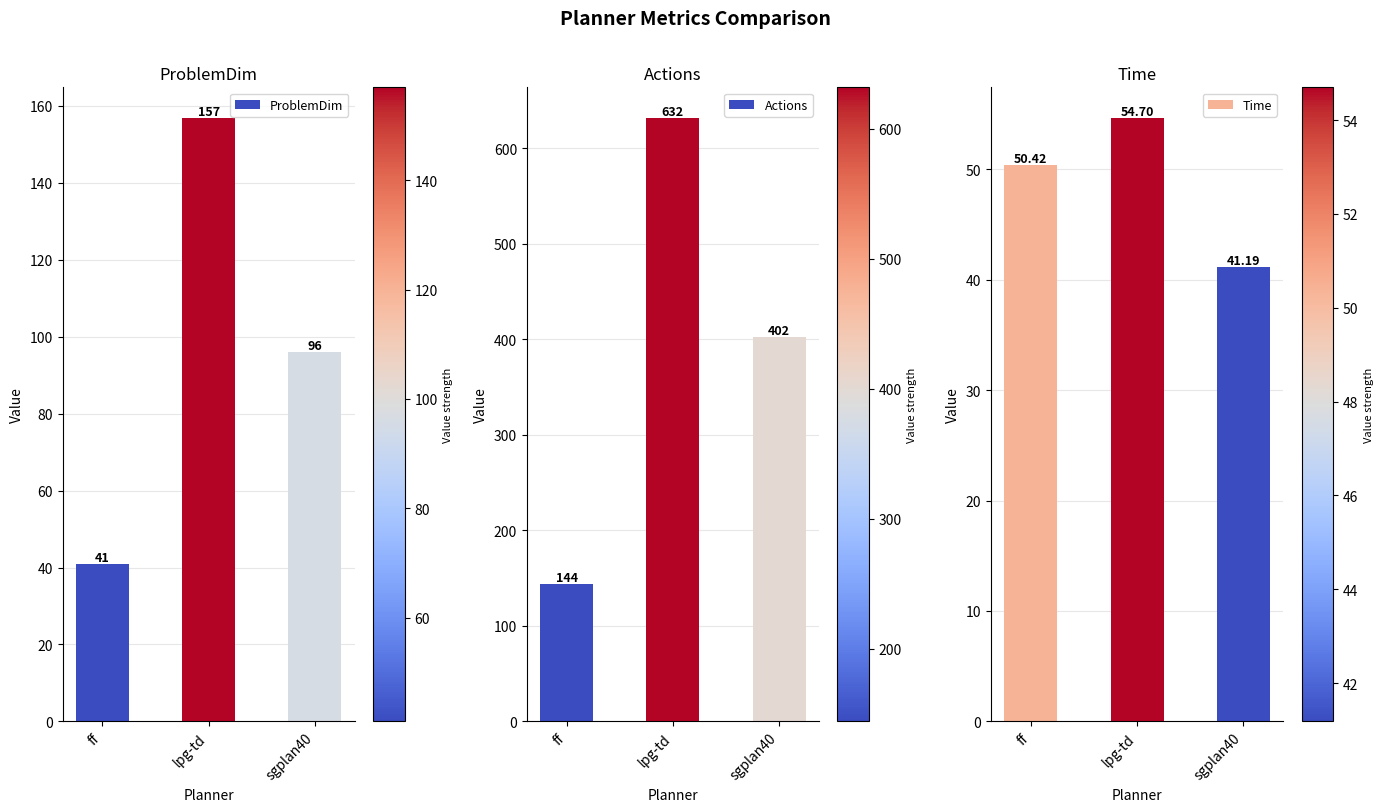

At which label is Time closest to 47?

ff